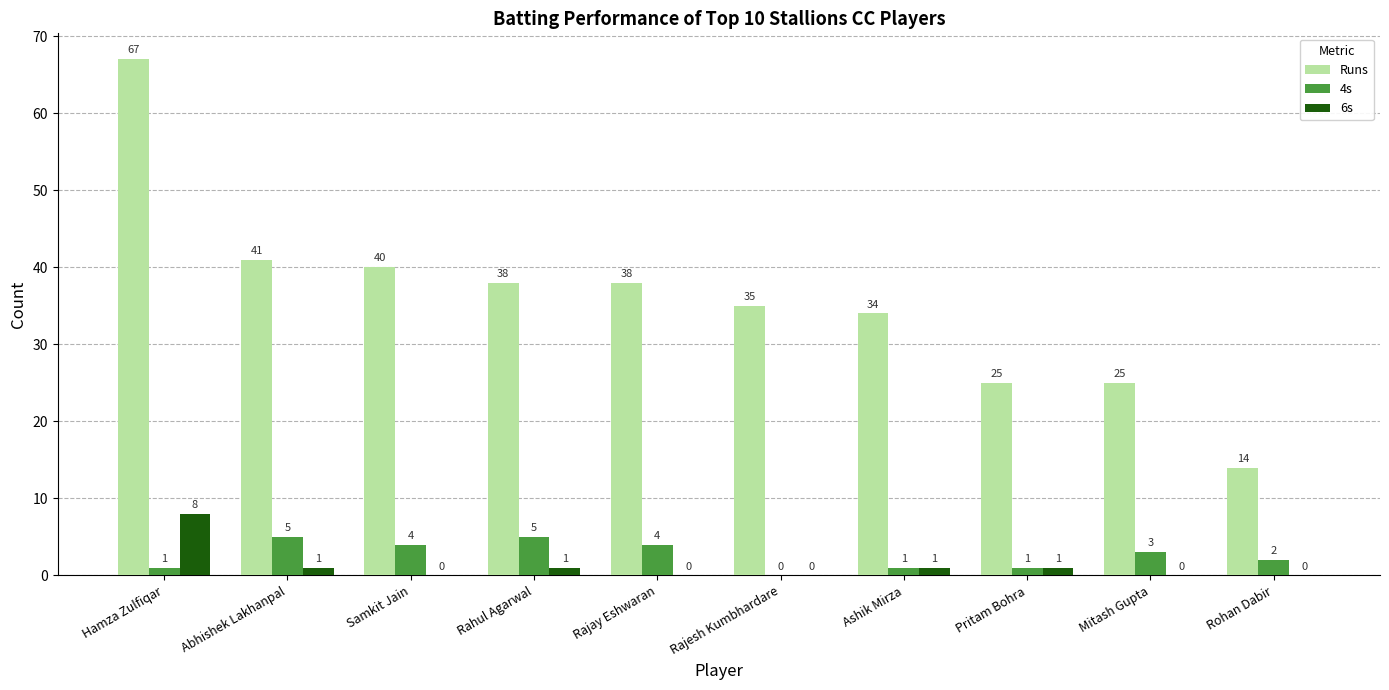

What is the highest value of the 6s series?

8